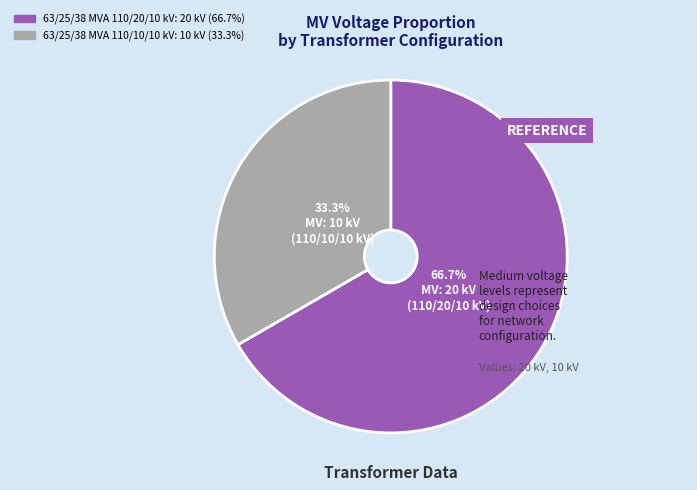

Is the sum of 63/25/38 MVA 110/10/10 kV and 63/25/38 MVA 110/20/10 kV greater than half?

Yes